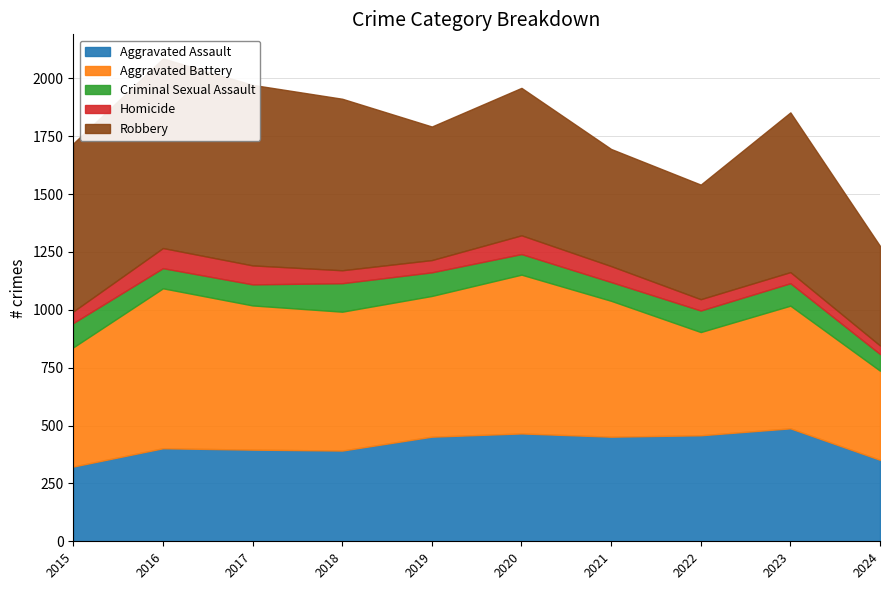

Is the value of Aggravated Assault at 2015 greater than the value of Aggravated Battery at 2017?

No